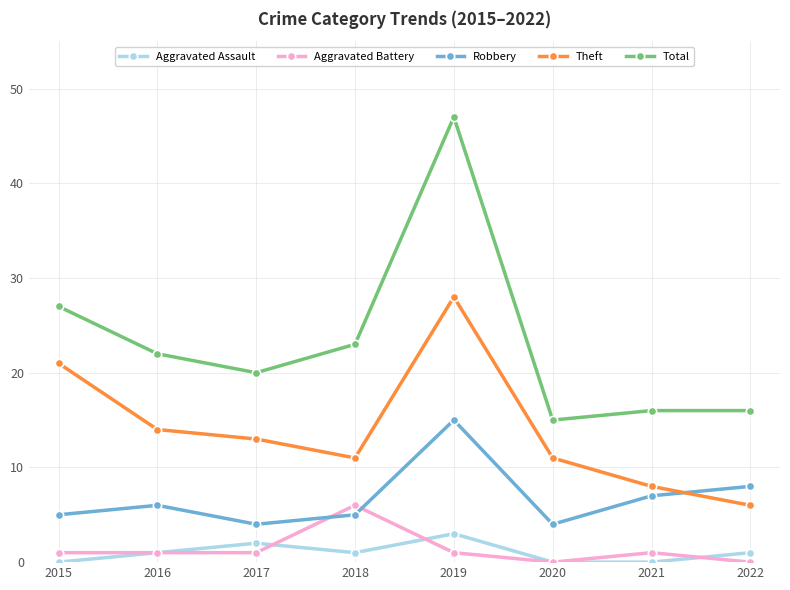

What is the average value of the Aggravated Battery series?

1